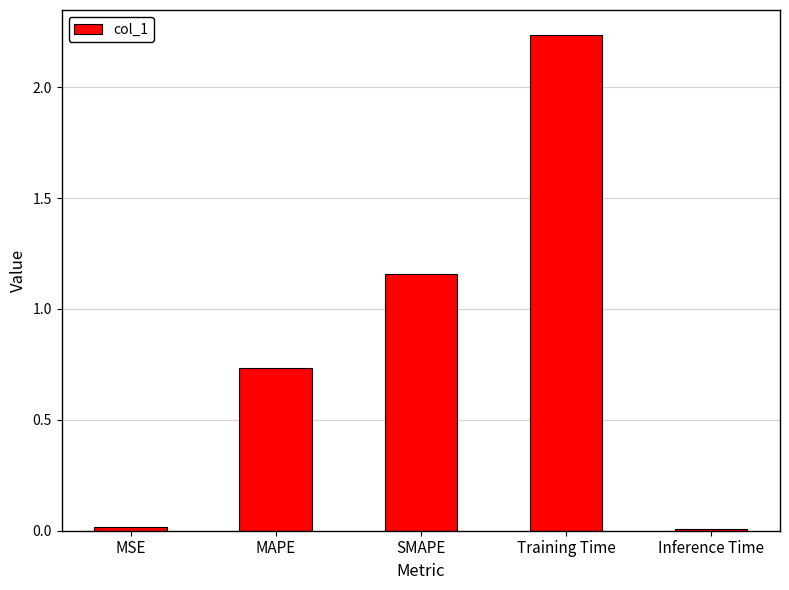

Does the chart contain stacked bars?

No